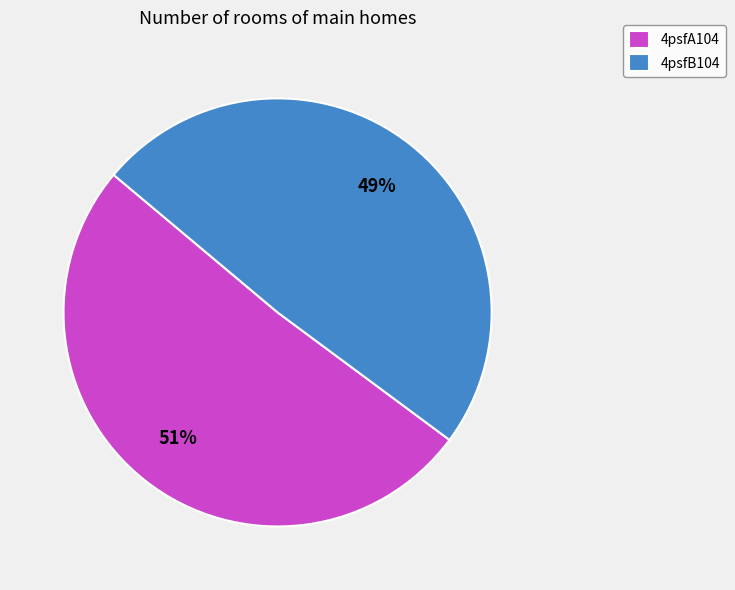

To the nearest percent, what is the average slice percentage?

50%